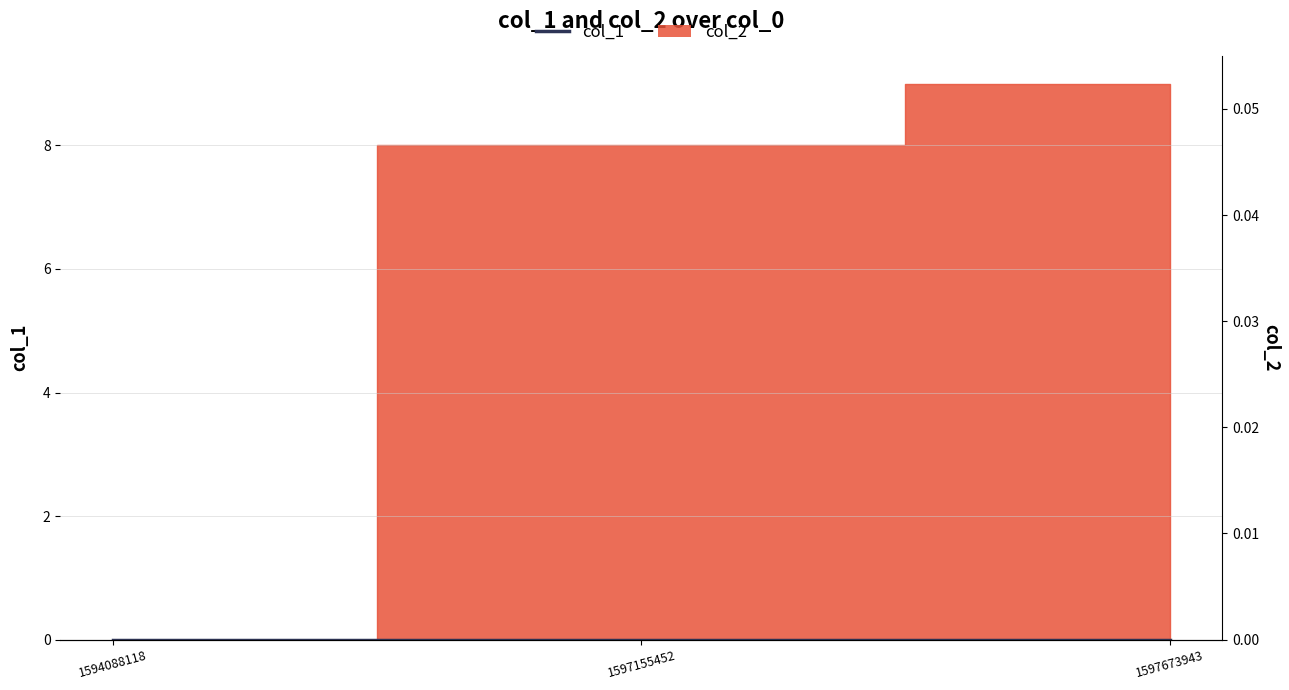

Reading left to right, list all the values displayed in this chart.

1594088118=0	1597155452=8	1597673943=9